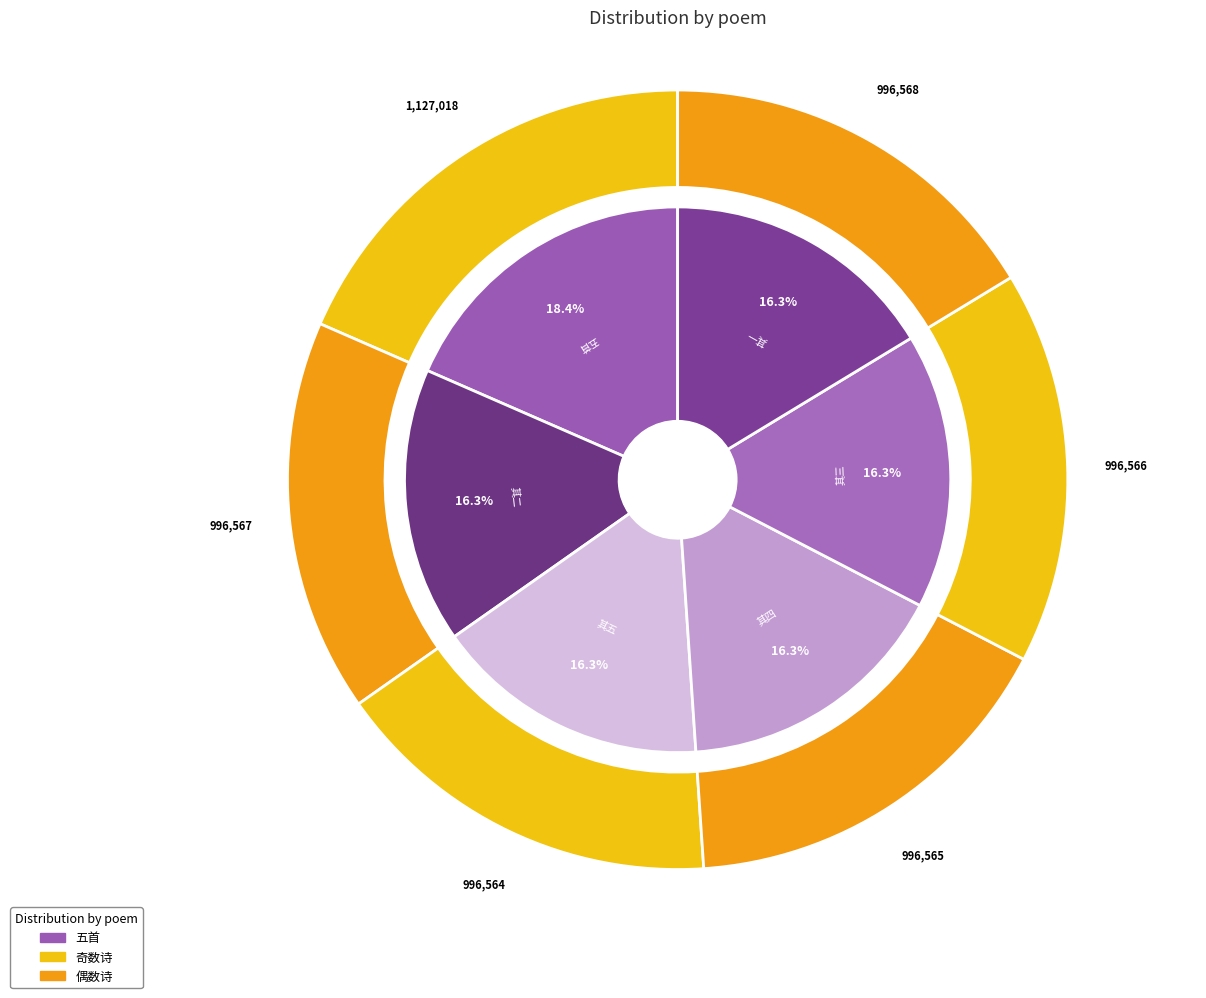

Is there a majority slice in this chart?

No